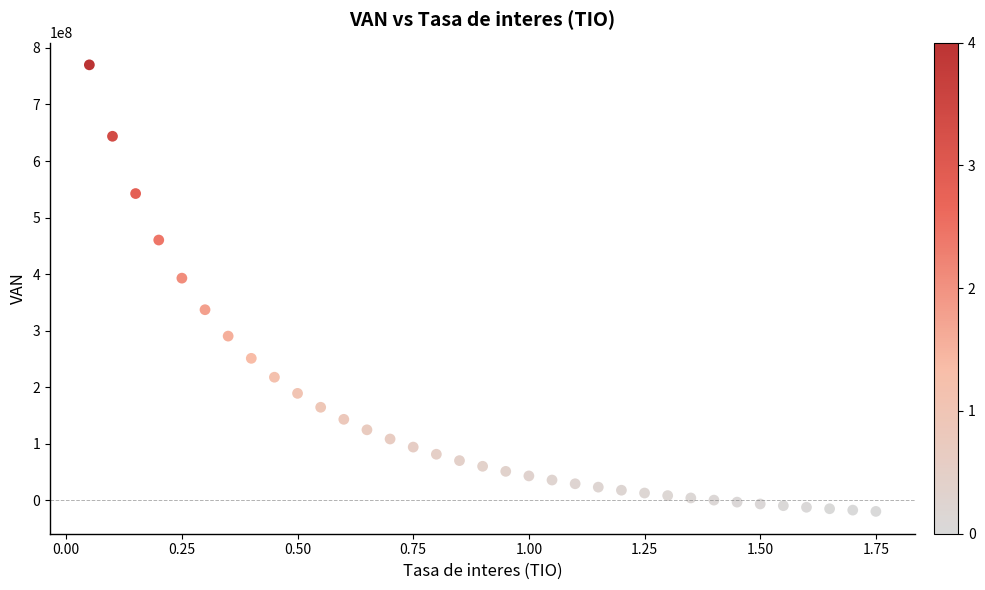

What Y value in the scatter plot is closest to 375100961?

392741700.9